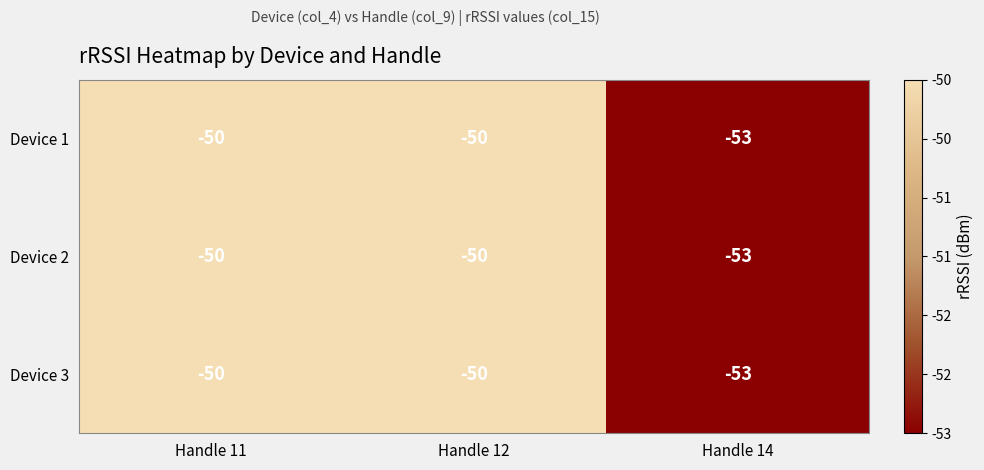

Count the Device 3 values in the range -53 to -50.

3